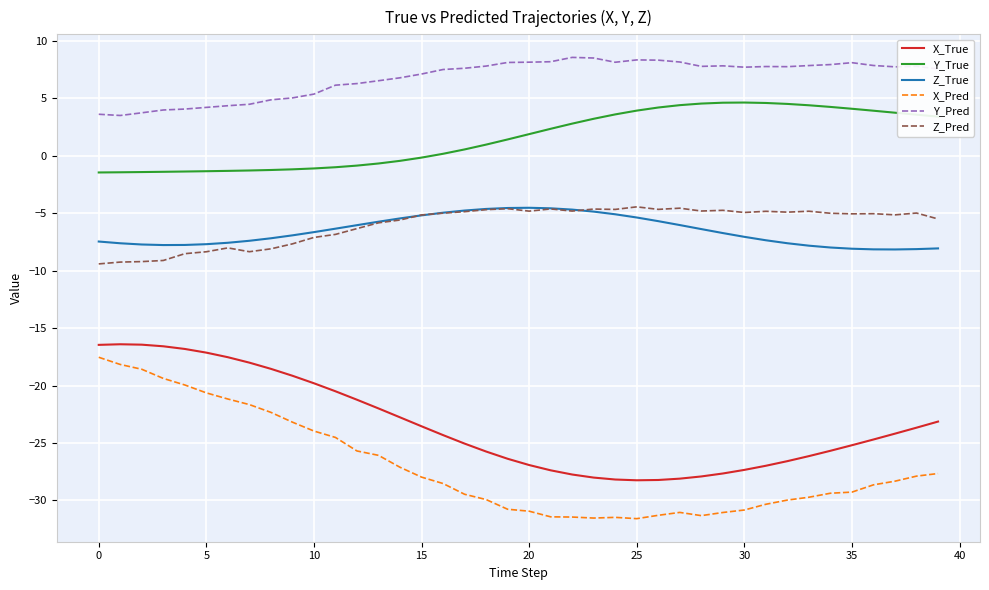

True or false: Y_Pred and Z_True intersect in this chart.

False